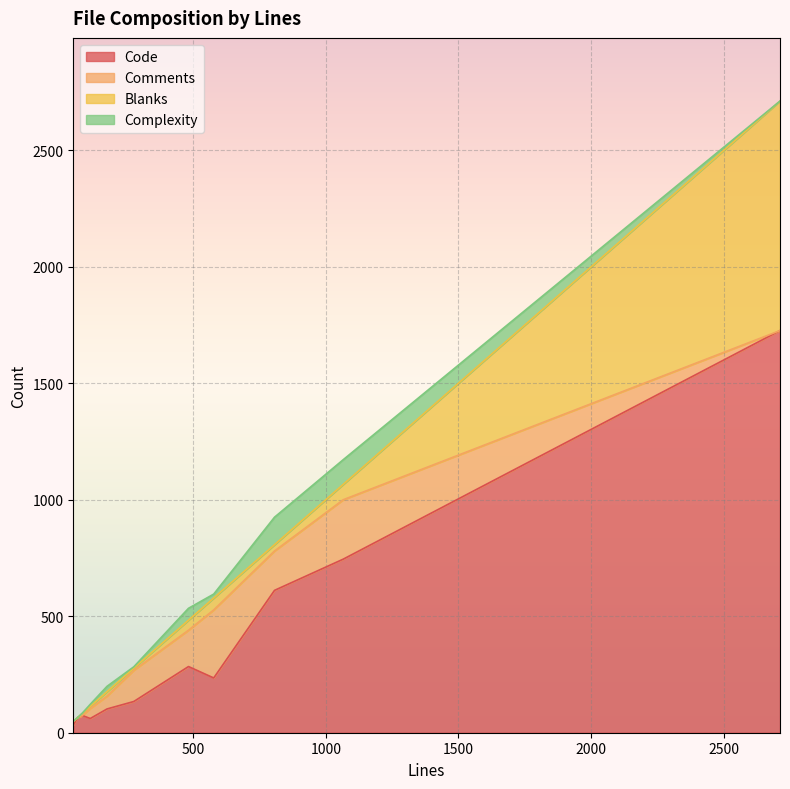

Between 483 and 1066, which is larger?

1066